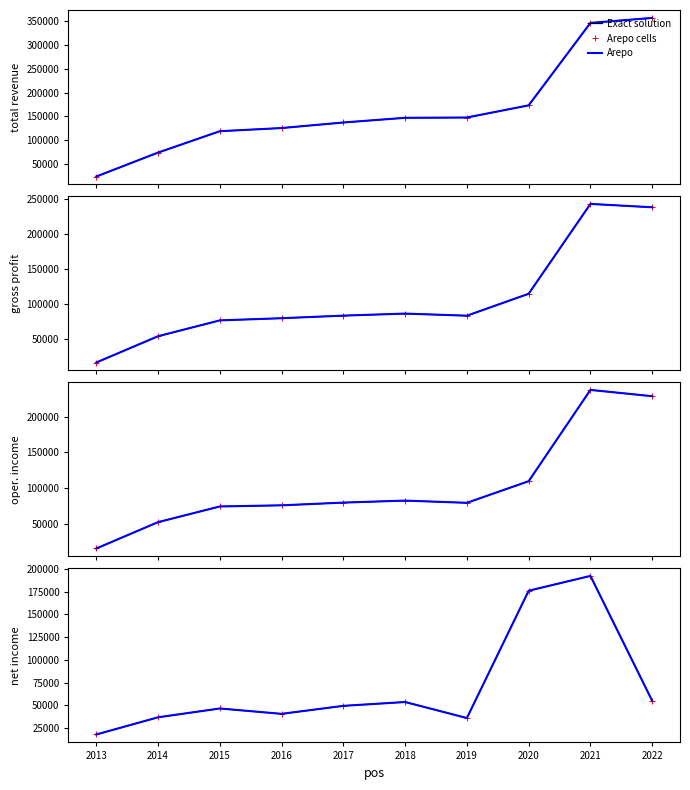

Which has a higher value, 2016 or 2014?

2016